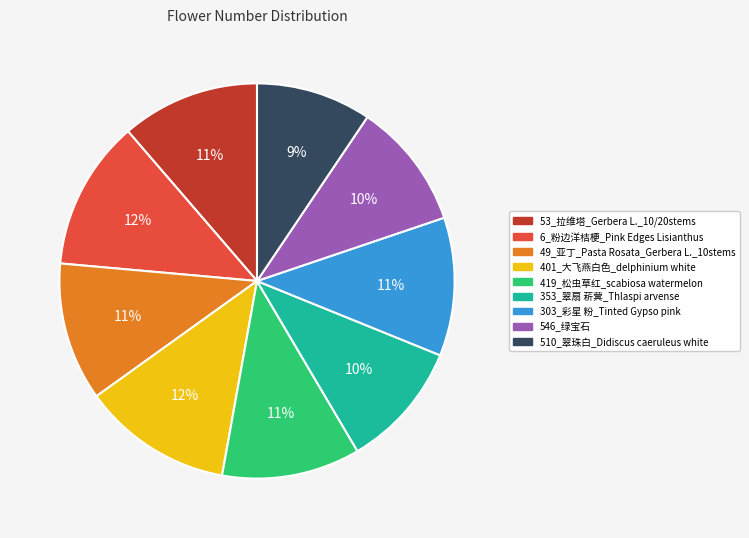

To the nearest percent, what is the difference between the largest and smallest slice percentages?

3%